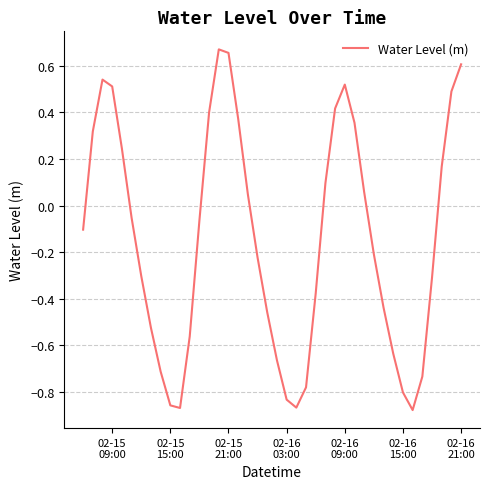

Does the chart display data point markers on the line(s)?

No